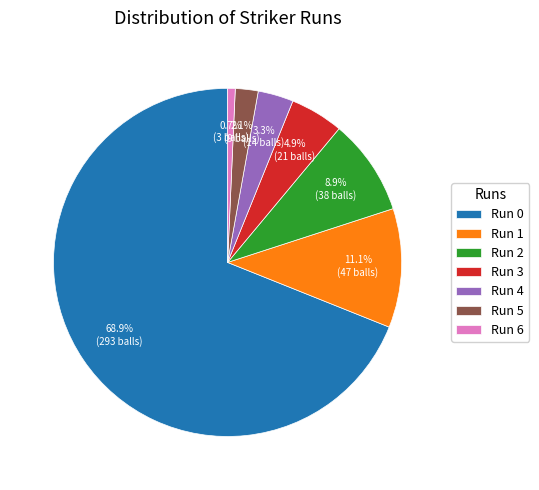

Combined, do Run 4 and Run 1 account for over 50%?

No